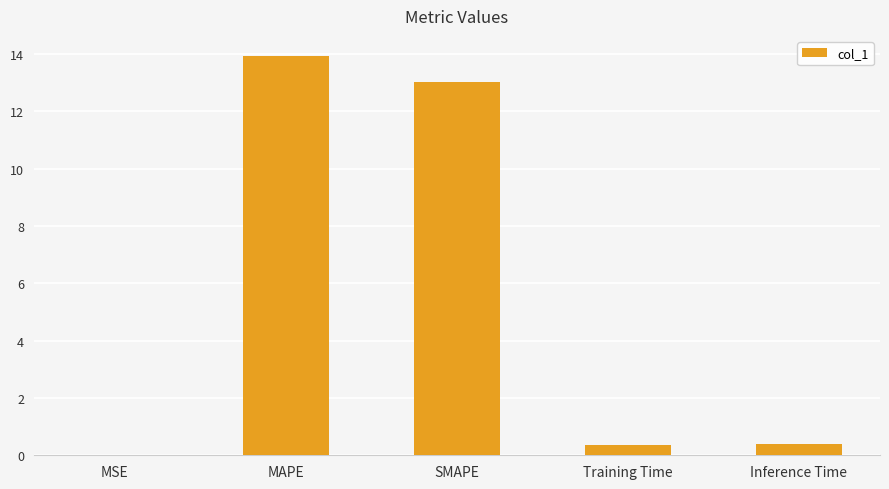

What is the average value?

5.5